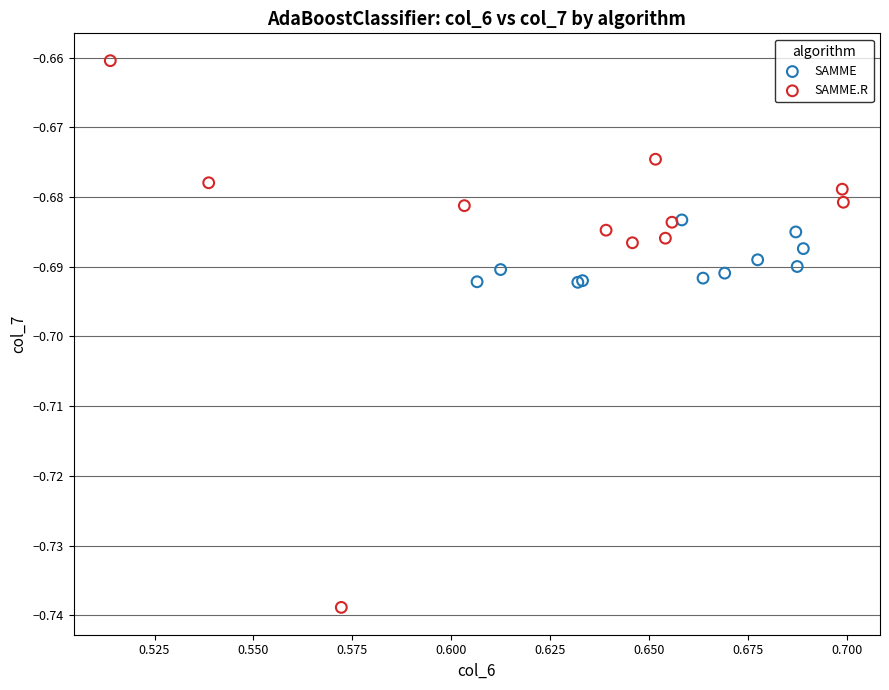

Which series contains the lowest Y value?

SAMME.R